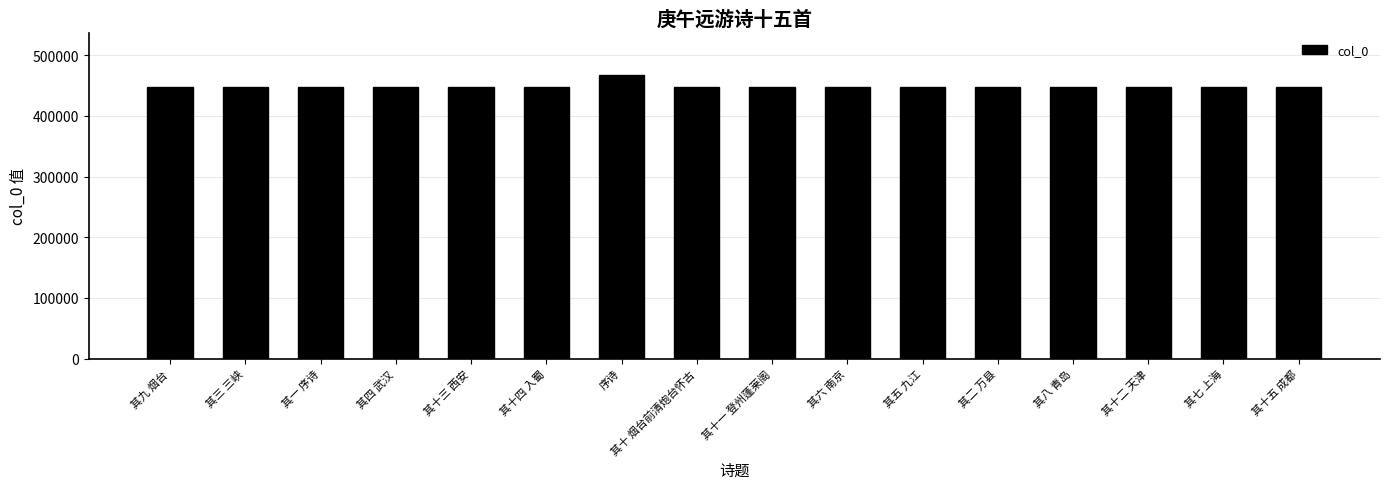

Is it true that the value at 其七 上海 is 447199?

True